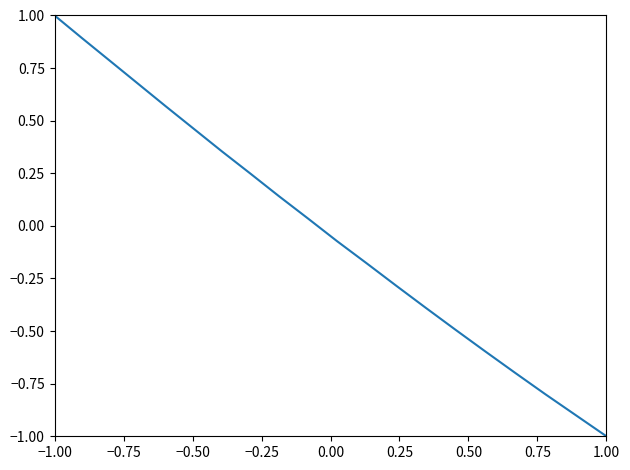

What is the greatest value displayed?

1.0